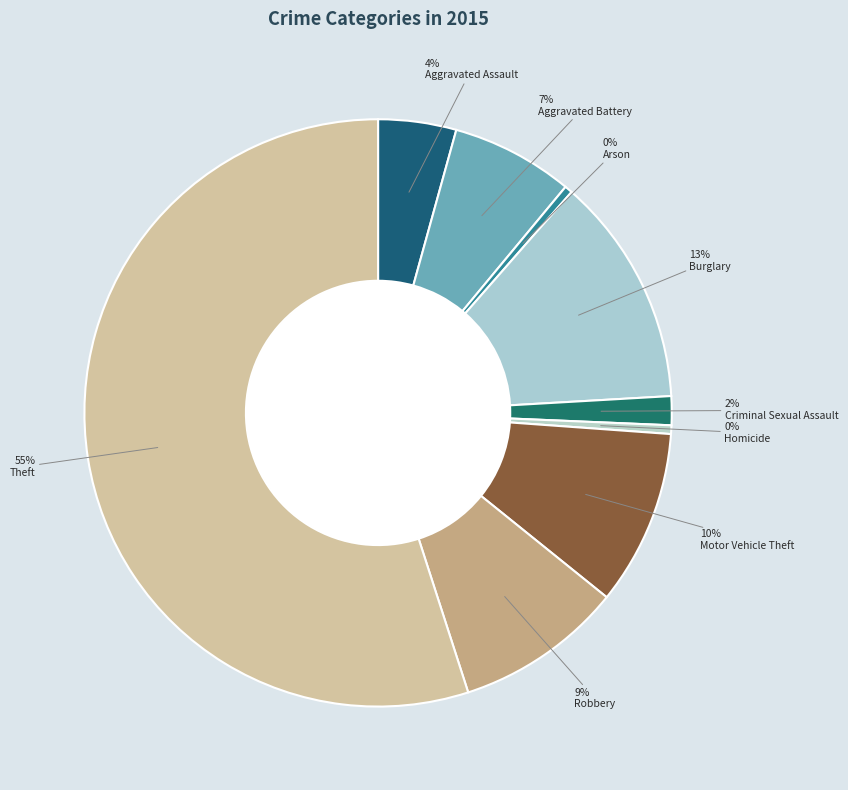

Which slice is the largest?

Theft